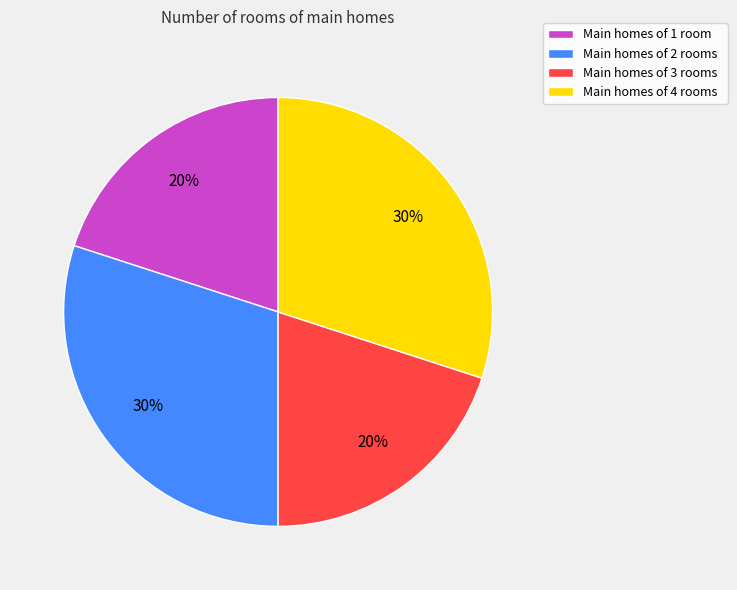

Between Main homes of 2 rooms and Main homes of 3 rooms, which is larger?

Main homes of 2 rooms